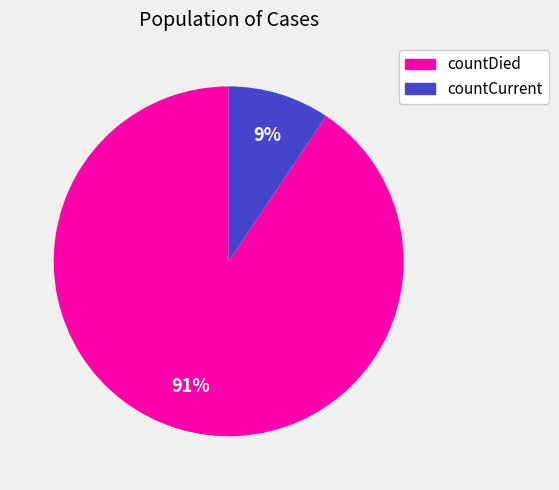

Count the number of slices in the pie.

2